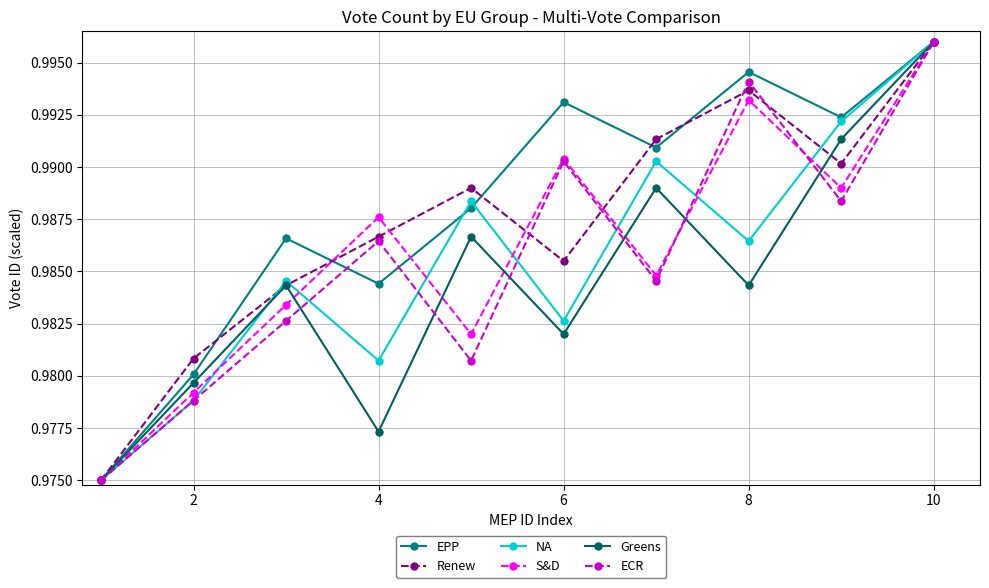

At how many categories does at least one series exceed 0?

10